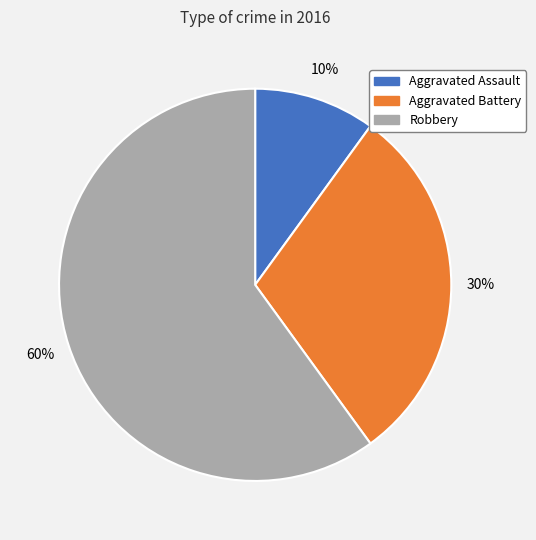

To the nearest percent, what percentage of the pie is Aggravated Assault?

10%